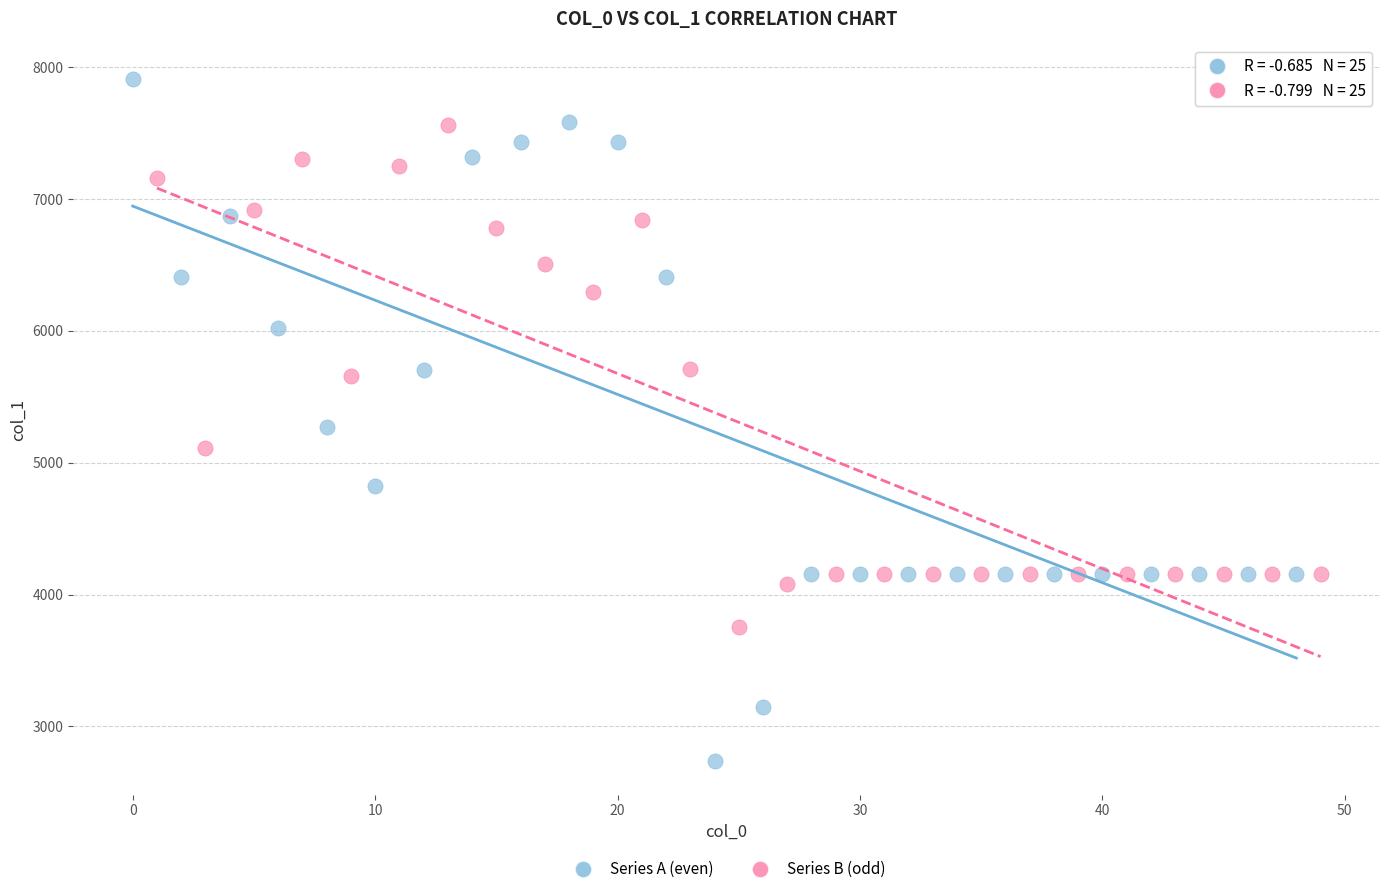

Which series contains the lowest Y value?

Series A (even)